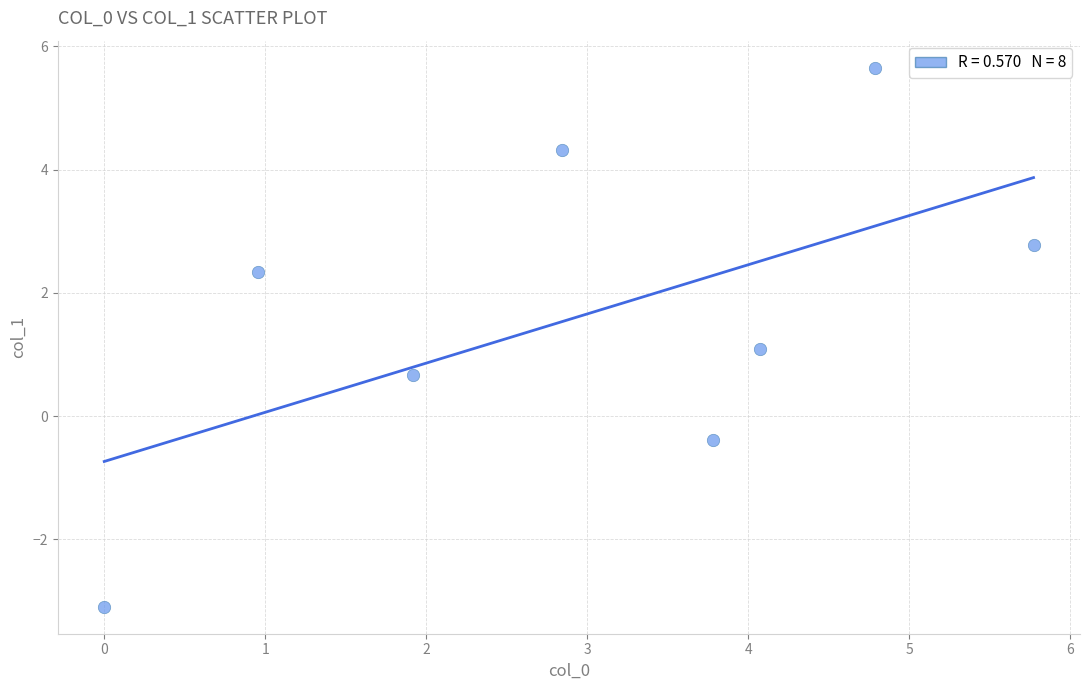

What is the average Y value?

1.7